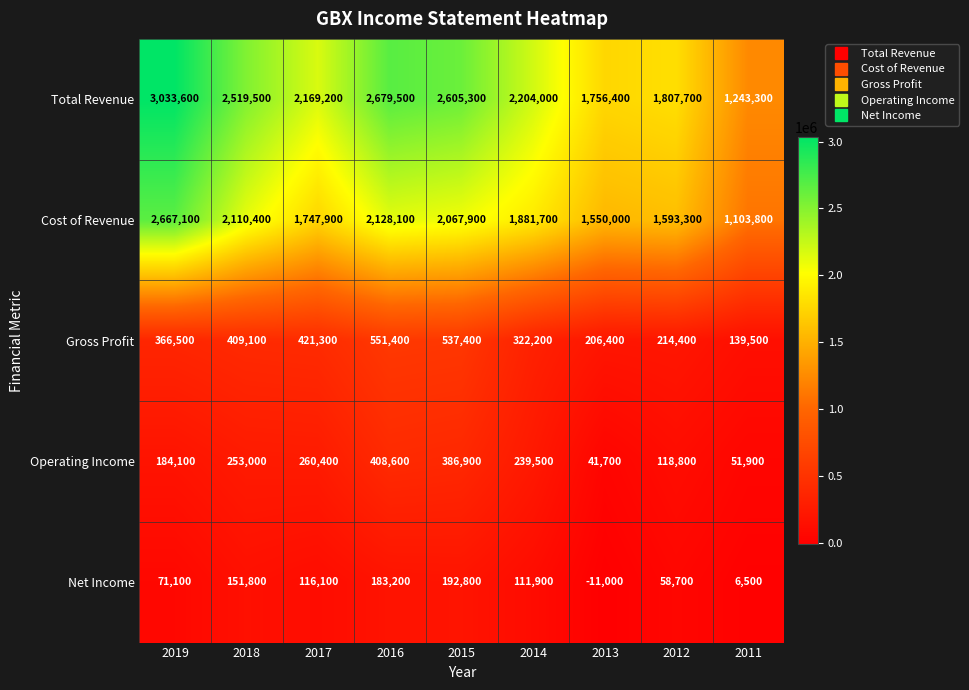

What is the difference between the Net Income values at 2014 and 2013?

122900